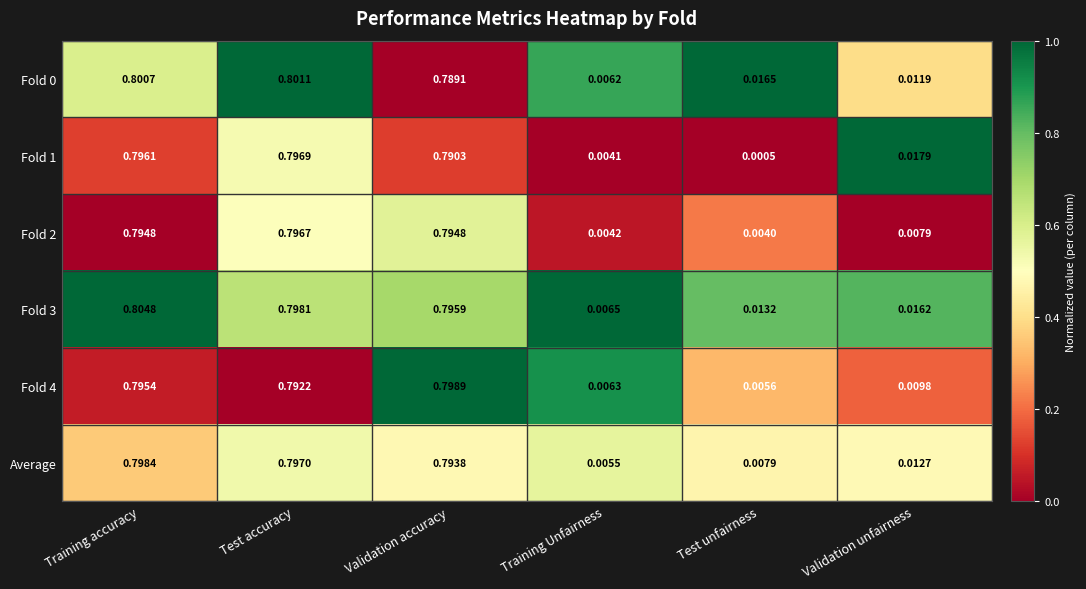

Which category has the highest value in the Fold 4 series?

Validation accuracy